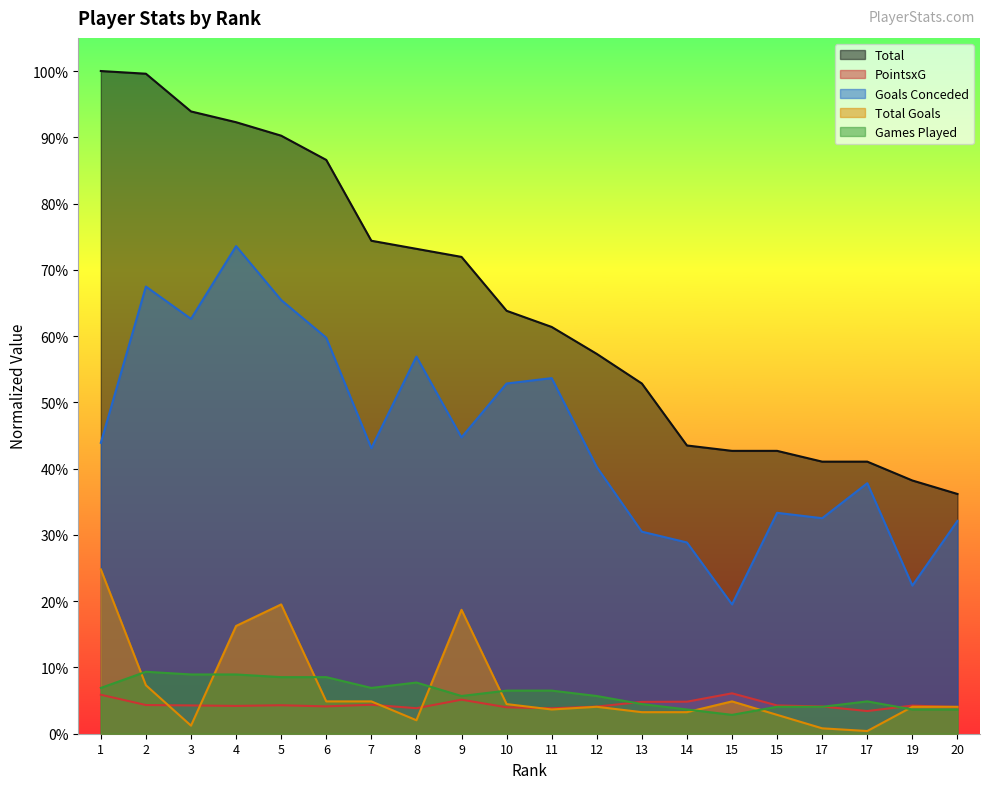

True or false: Total and Goals Conceded intersect in this chart.

False